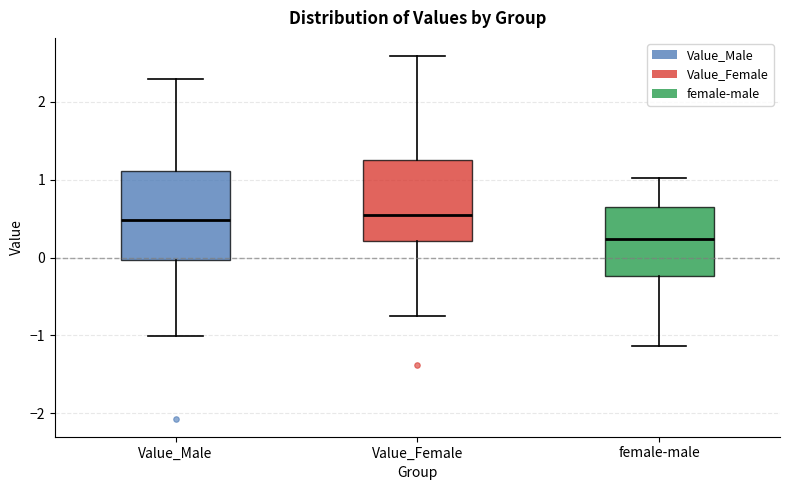

Which box's median line is the lowest?

female-male